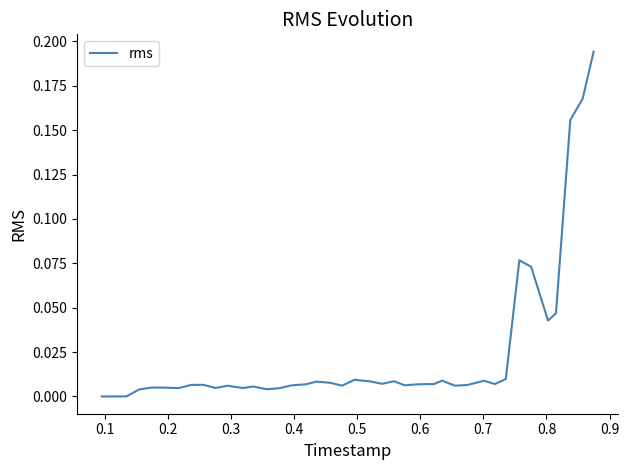

True or false: there are more than 0 points higher than both neighbors.

True